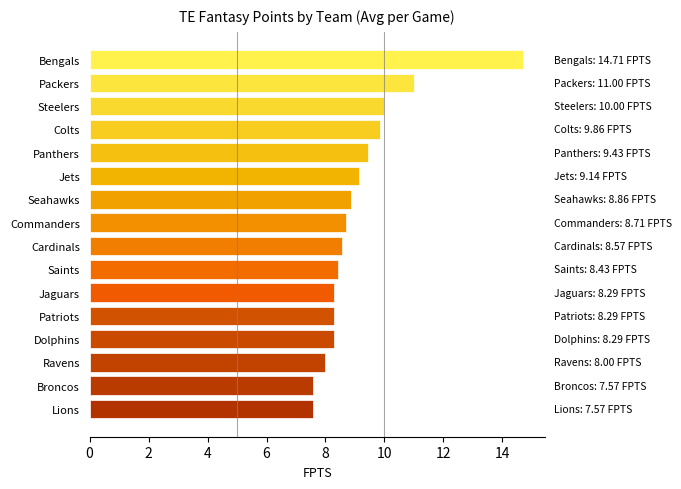

Does the chart contain stacked bars?

No